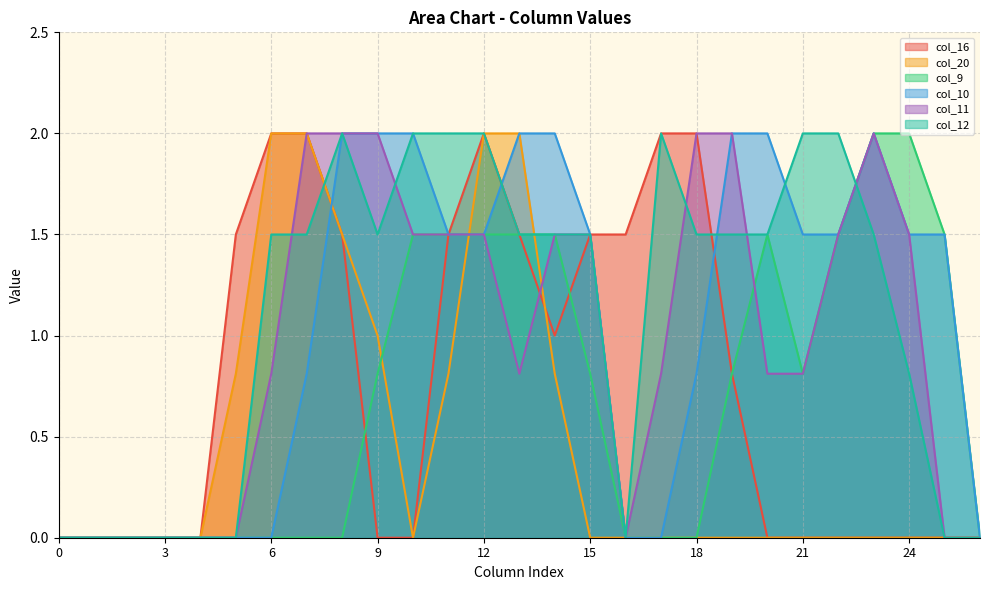

Rank the series by their maximum value, from highest to lowest.

col_16, col_20, col_9, col_10, col_11, col_12